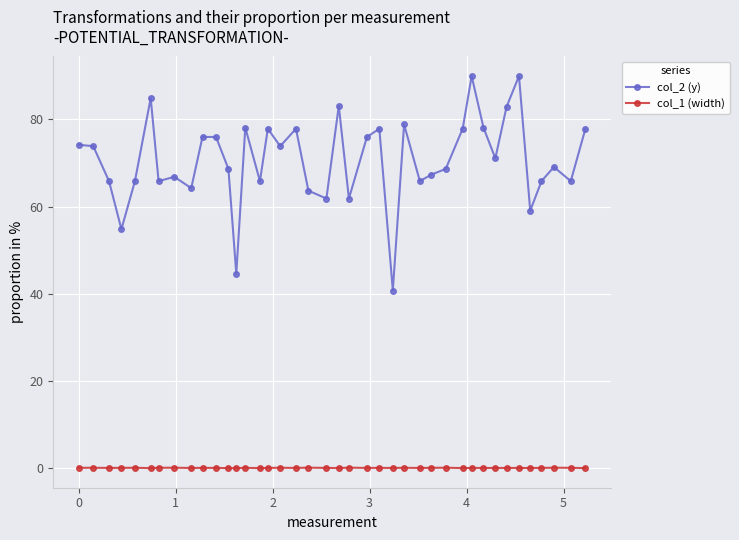

What is the minimum value for col_2 (y)?

40.8